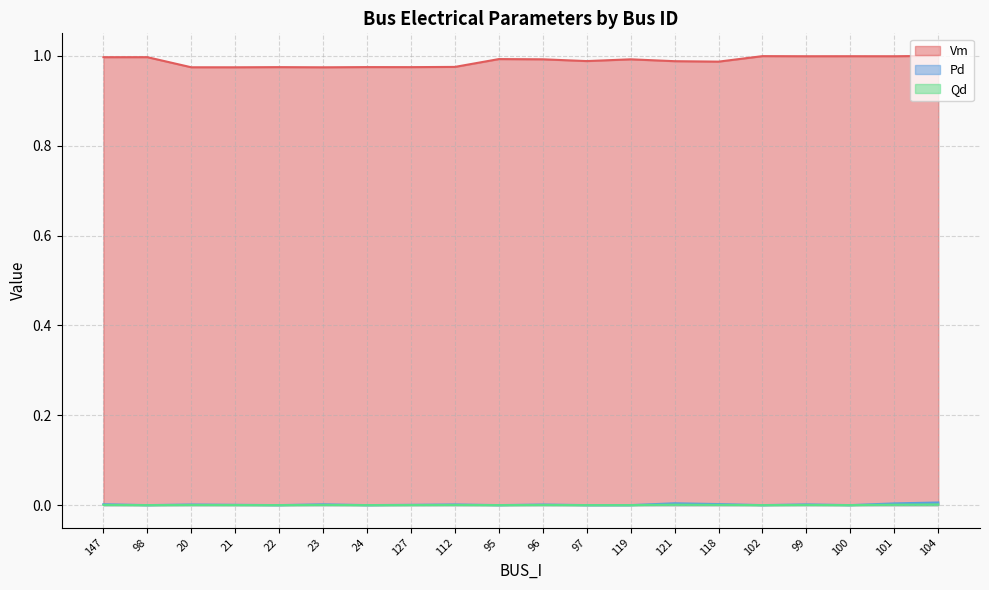

What is the total value across all series at 20?

1.0